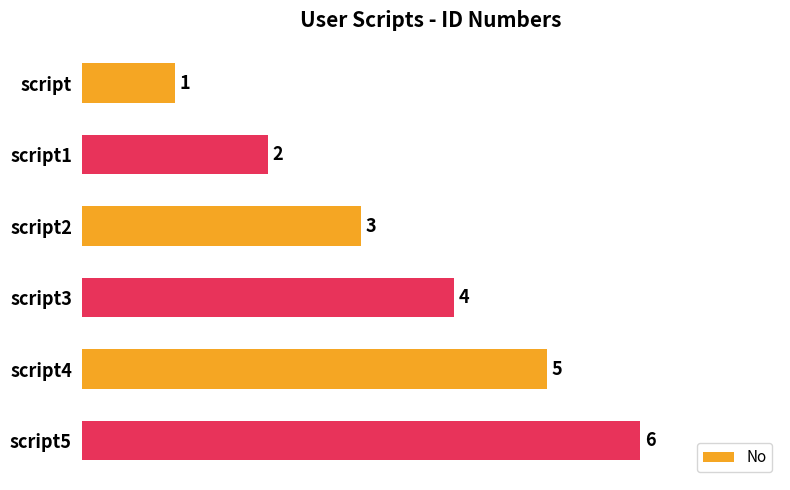

The chart shows a value of 3 at script1. True or false?

False